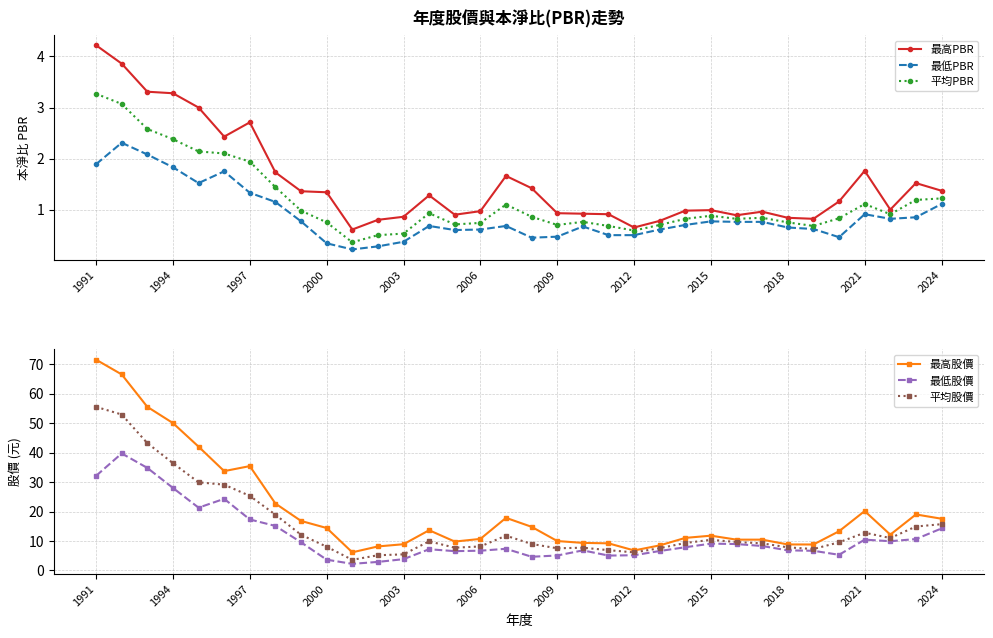

At which category is the sum across all series the highest?

1991